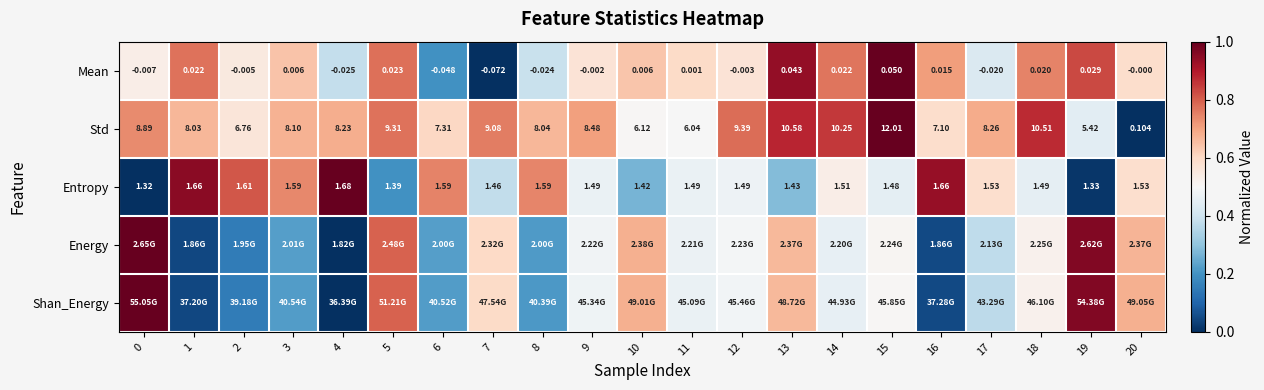

What is the spread (max minus min) of values at 3?

0.5